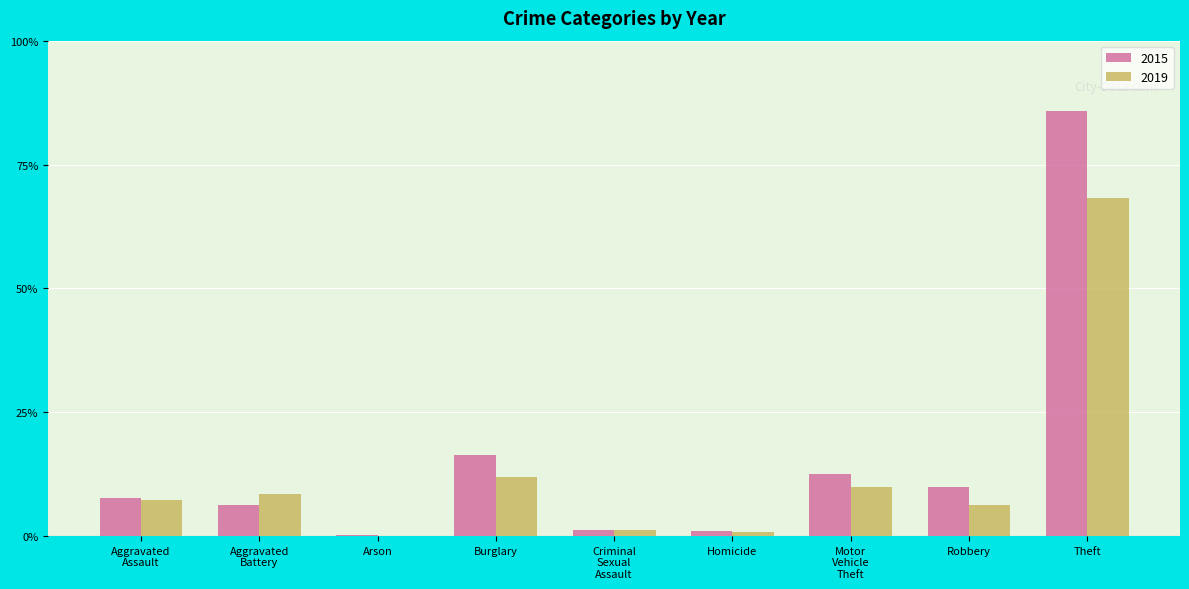

Are the bars grouped side by side (vs. stacked)?

Yes